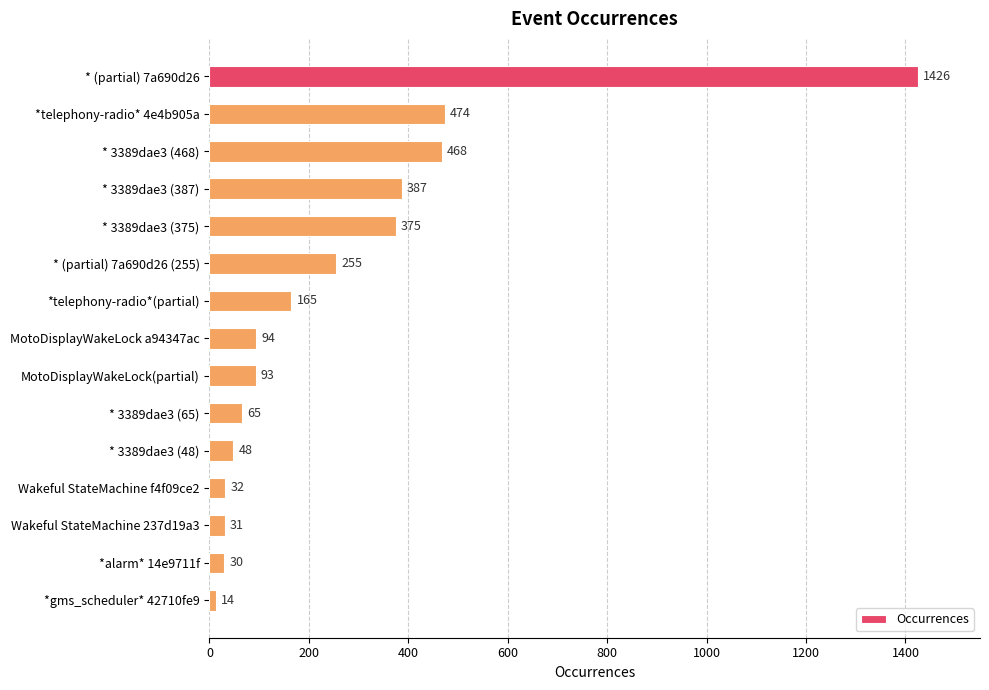

Reading bottom to top, transcribe all the data shown in this chart.

*gms_scheduler* 42710fe9=14	*alarm* 14e9711f=30	Wakeful StateMachine 237d19a3=31	Wakeful StateMachine f4f09ce2=32	* 3389dae3 (48)=48	* 3389dae3 (65)=65	MotoDisplayWakeLock(partial)=93	MotoDisplayWakeLock a94347ac=94	*telephony-radio*(partial)=165	* (partial) 7a690d26 (255)=255	* 3389dae3 (375)=375	* 3389dae3 (387)=387	* 3389dae3 (468)=468	*telephony-radio* 4e4b905a=474	* (partial) 7a690d26=1426